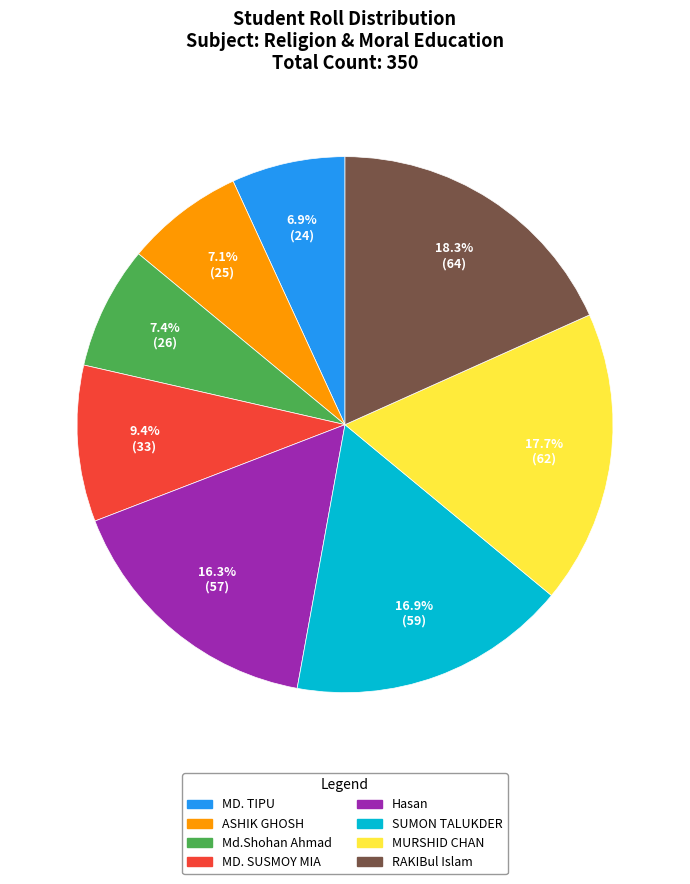

How many segments does this pie chart have?

8